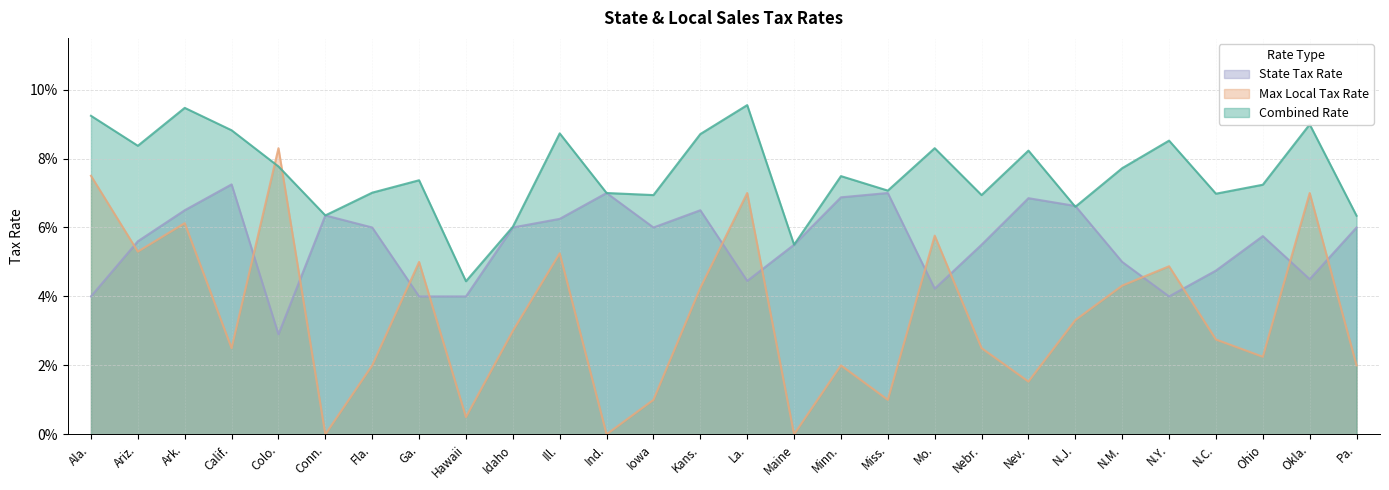

Does the chart display data point markers on the line(s)?

No